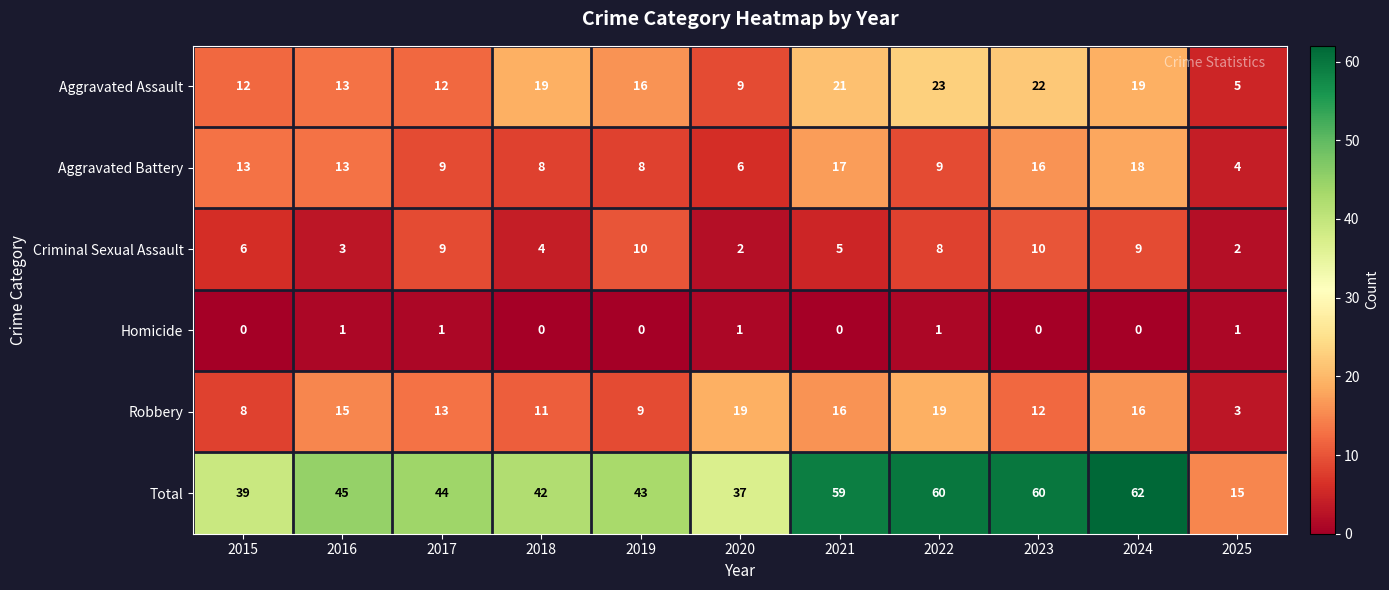

Which series has the widest spread of values?

Total